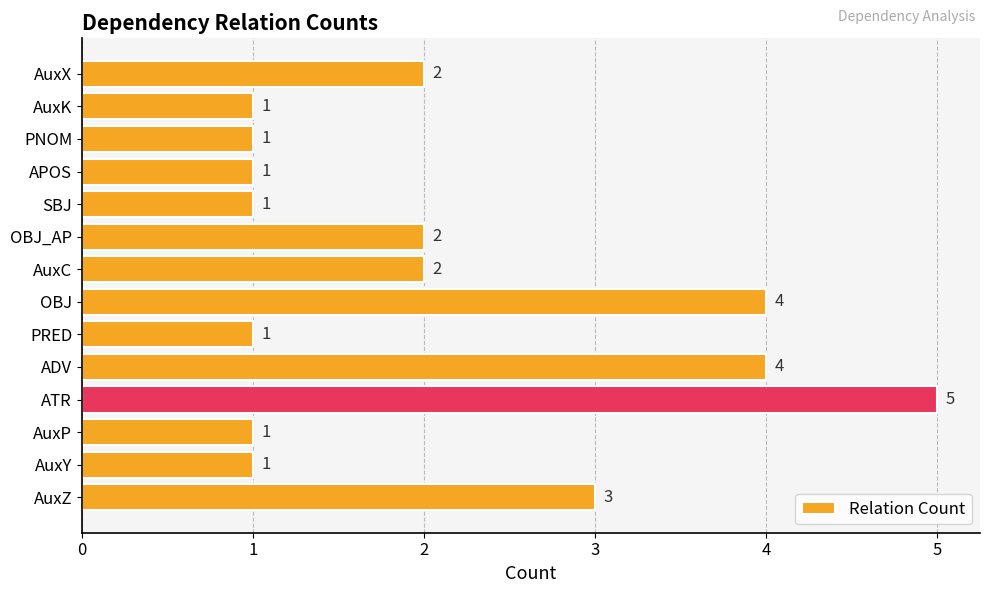

The value at AuxK is 1. True or false?

True